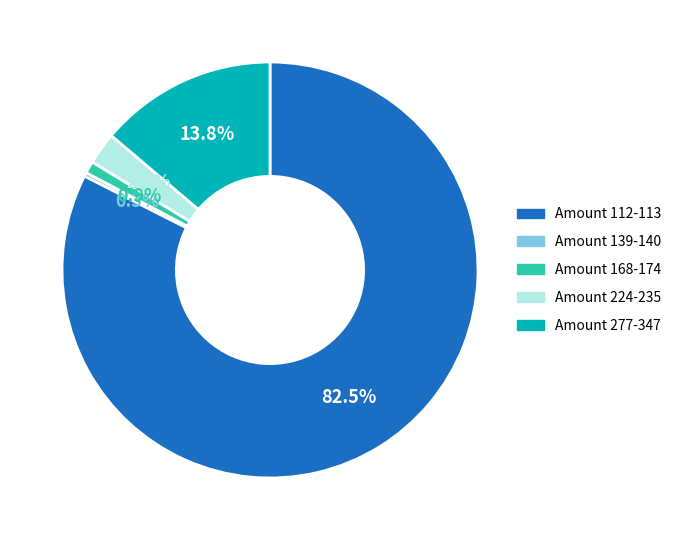

Is there a majority slice in this chart?

Yes